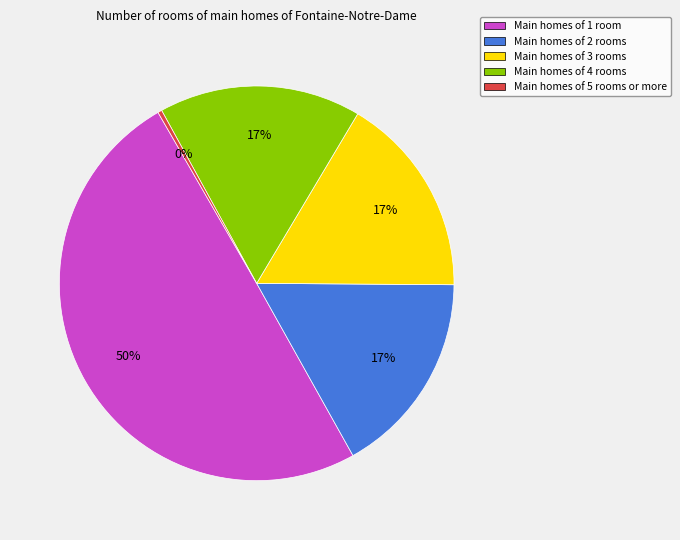

Combined, do Main homes of 2 rooms and Main homes of 3 rooms account for over 50%?

No